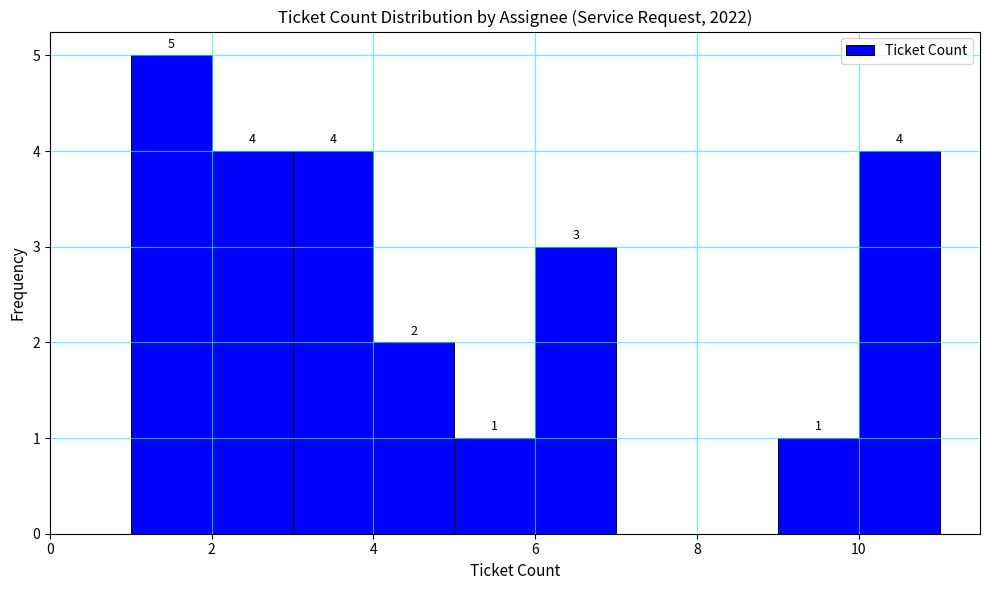

Over which range of the x-axis is the bar tallest?

1 to 2